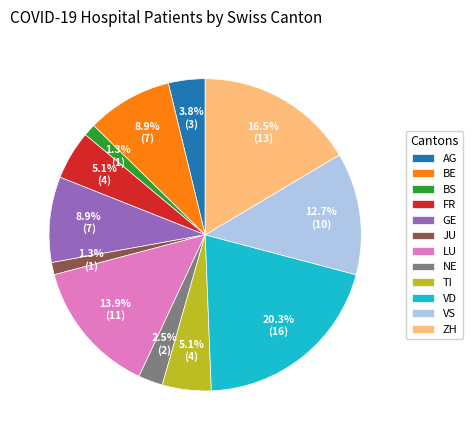

Does ZH represent more than half of the total?

No